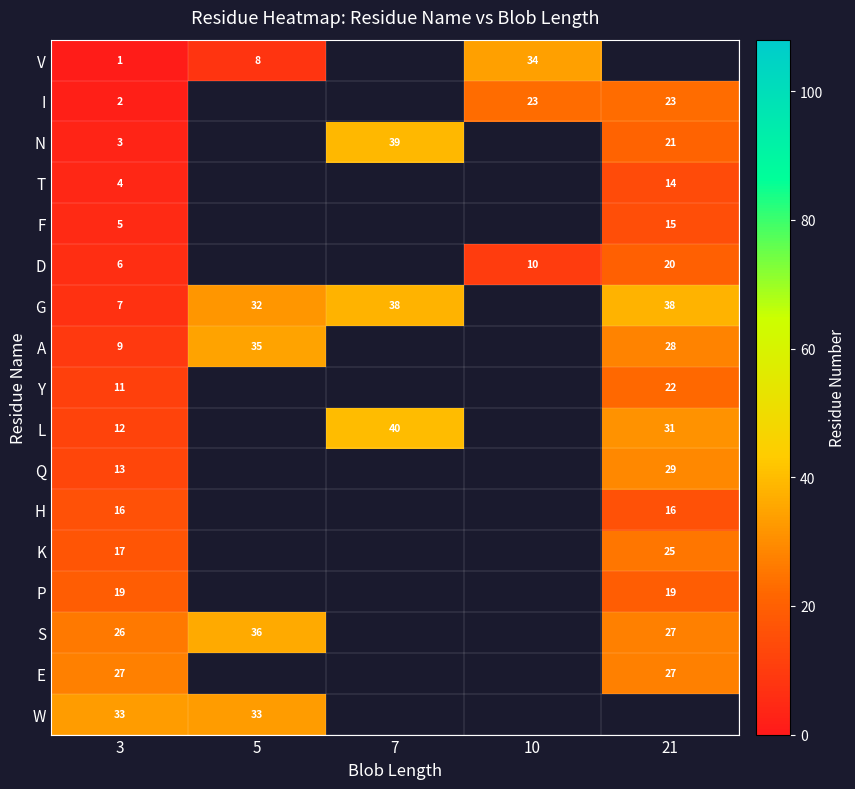

Which label corresponds to the smallest value in the chart?

3